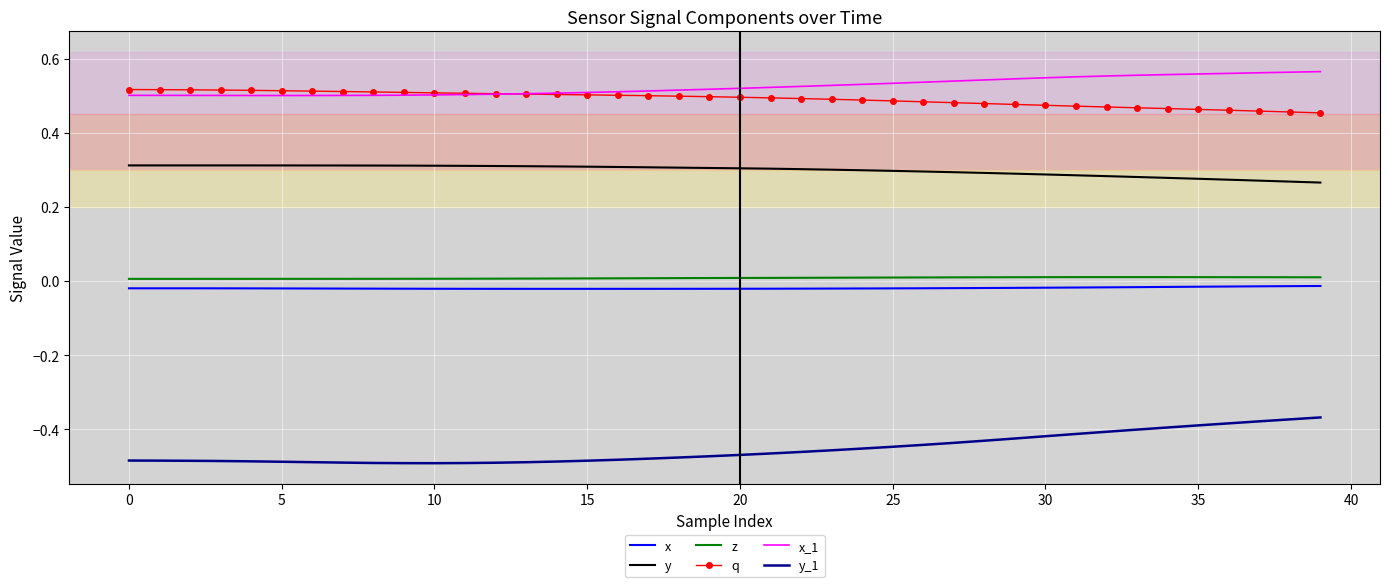

Rank the series by their maximum value, from lowest to highest.

y_1, x, z, y, q, x_1